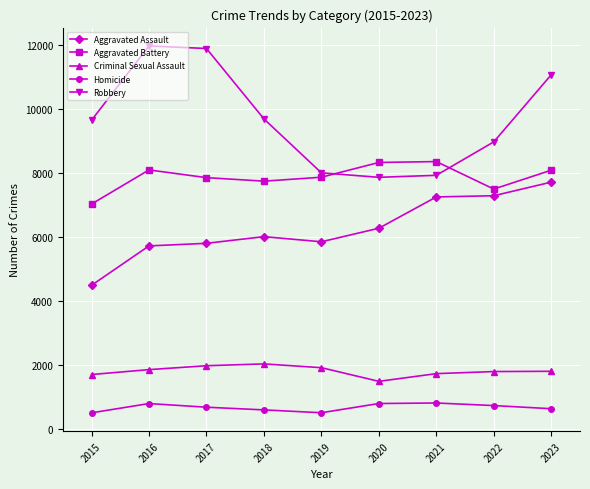

True or false: Aggravated Battery and Homicide cross at least once.

False